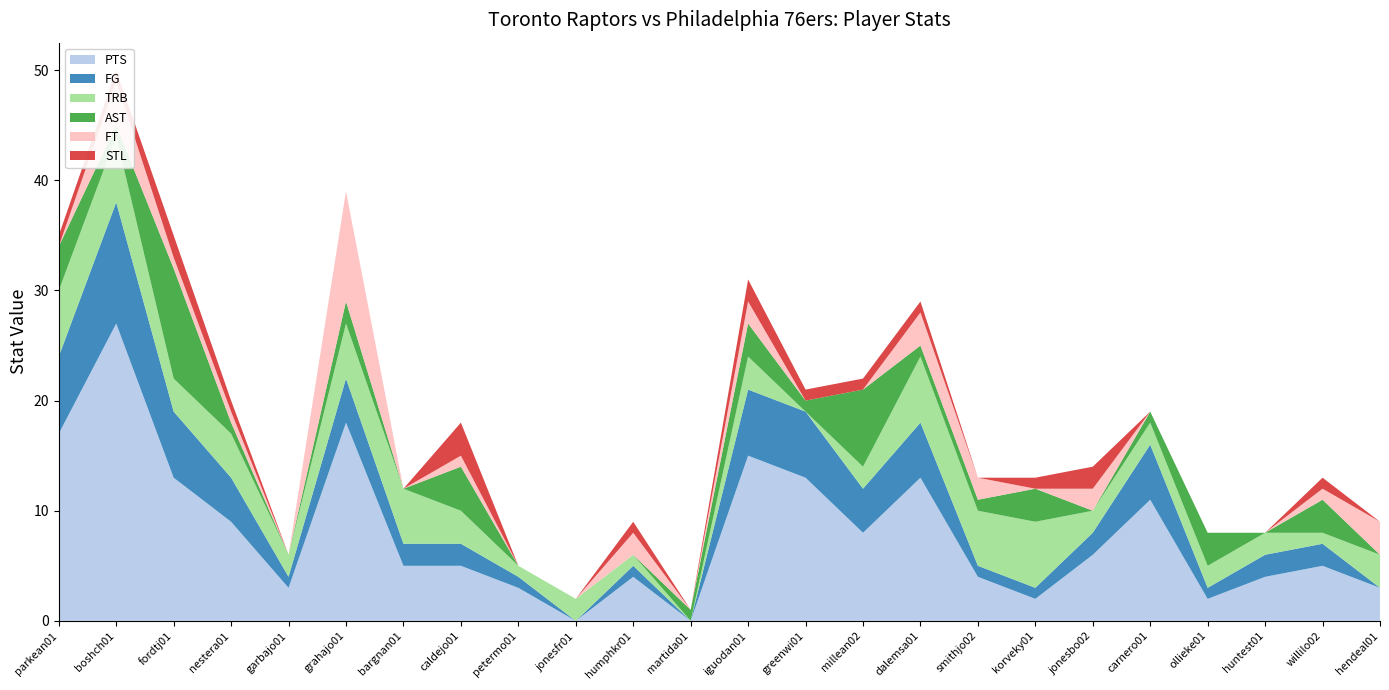

Reading left to right, what are all the values shown in this chart?

PTS: parkean01=17	boshch01=27	fordtj01=13	nestera01=9	garbajo01=3	grahajo01=18	bargnan01=5	caldejo01=5	petermo01=3	jonesfr01=0	humphkr01=4	martida01=0	iguodan01=15	greenwi01=13	millean02=8	dalemsa01=13	smithjo02=4	korveky01=2	jonesbo02=6	carnero01=11	ollieke01=2	huntest01=4	willilo02=5	hendeal01=3
FG: parkean01=7	boshch01=11	fordtj01=6	nestera01=4	garbajo01=1	grahajo01=4	bargnan01=2	caldejo01=2	petermo01=1	jonesfr01=0	humphkr01=1	martida01=0	iguodan01=6	greenwi01=6	millean02=4	dalemsa01=5	smithjo02=1	korveky01=1	jonesbo02=2	carnero01=5	ollieke01=1	huntest01=2	willilo02=2	hendeal01=0
TRB: parkean01=6	boshch01=6	fordtj01=3	nestera01=4	garbajo01=2	grahajo01=5	bargnan01=5	caldejo01=3	petermo01=1	jonesfr01=2	humphkr01=1	martida01=0	iguodan01=3	greenwi01=0	millean02=2	dalemsa01=6	smithjo02=5	korveky01=6	jonesbo02=2	carnero01=2	ollieke01=2	huntest01=2	willilo02=1	hendeal01=3
AST: parkean01=4	boshch01=1	fordtj01=10	nestera01=1	garbajo01=0	grahajo01=2	bargnan01=0	caldejo01=4	petermo01=0	jonesfr01=0	humphkr01=0	martida01=1	iguodan01=3	greenwi01=1	millean02=7	dalemsa01=1	smithjo02=1	korveky01=3	jonesbo02=0	carnero01=1	ollieke01=3	huntest01=0	willilo02=3	hendeal01=0
FT: parkean01=0	boshch01=4	fordtj01=1	nestera01=1	garbajo01=0	grahajo01=10	bargnan01=0	caldejo01=1	petermo01=0	jonesfr01=0	humphkr01=2	martida01=0	iguodan01=2	greenwi01=0	millean02=0	dalemsa01=3	smithjo02=2	korveky01=0	jonesbo02=2	carnero01=0	ollieke01=0	huntest01=0	willilo02=1	hendeal01=3
STL: parkean01=1	boshch01=1	fordtj01=2	nestera01=1	garbajo01=0	grahajo01=0	bargnan01=0	caldejo01=3	petermo01=0	jonesfr01=0	humphkr01=1	martida01=0	iguodan01=2	greenwi01=1	millean02=1	dalemsa01=1	smithjo02=0	korveky01=1	jonesbo02=2	carnero01=0	ollieke01=0	huntest01=0	willilo02=1	hendeal01=0